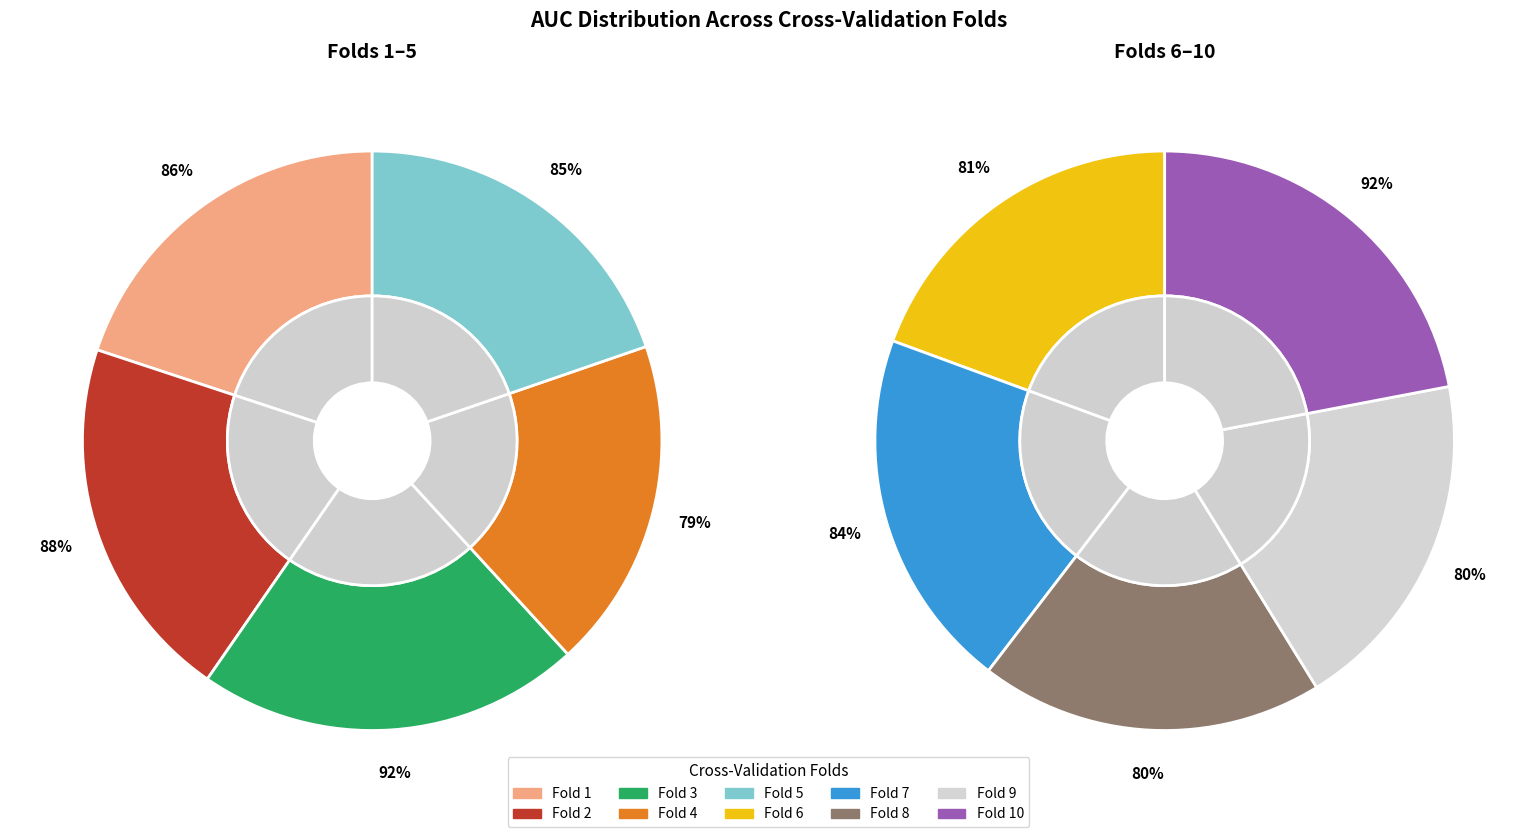

Is it true that Fold 3 is 11% of the pie?

True